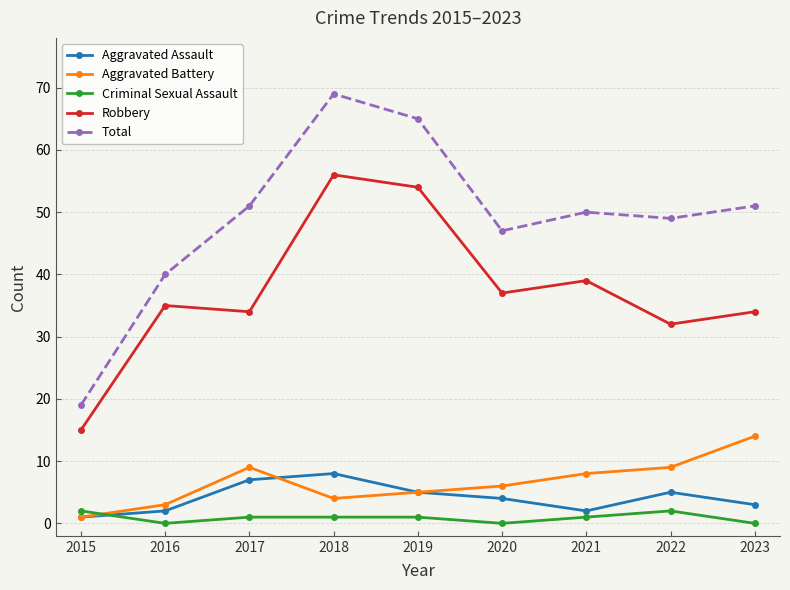

How many distinct data groups are displayed?

5